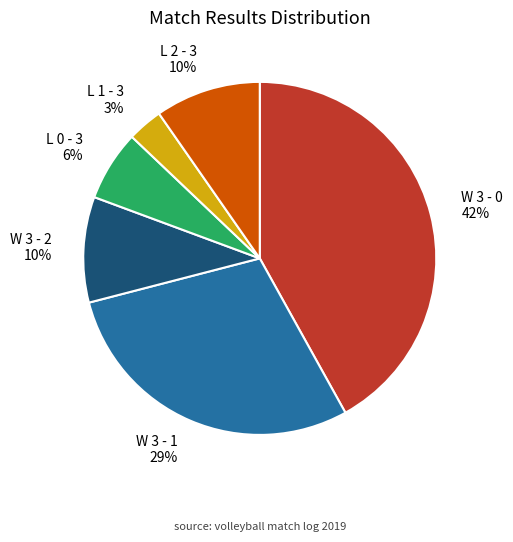

To the nearest percent, what portion does W 3 - 0 represent?

42%